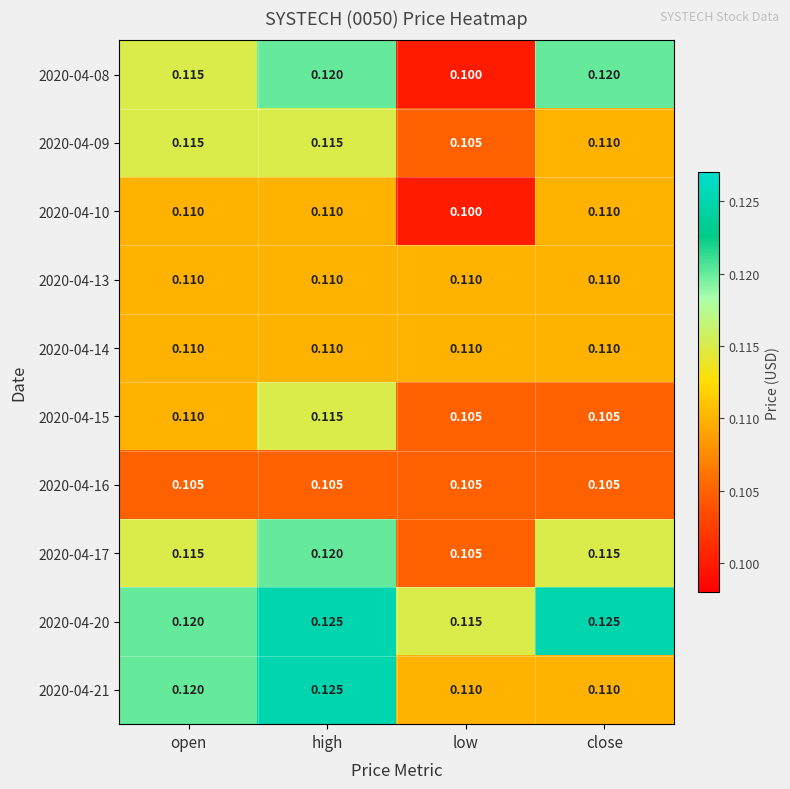

Which series changed the most between high and low?

2020-04-08